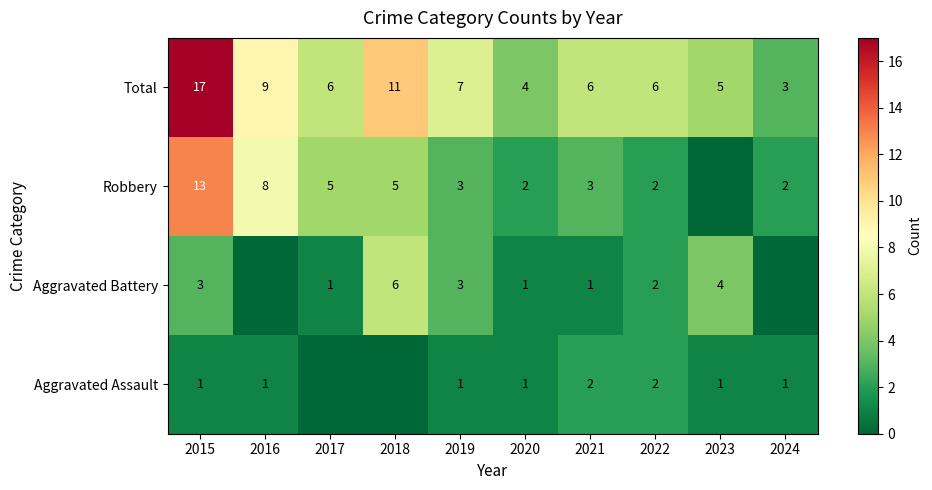

What is the sum of all Total values?

74